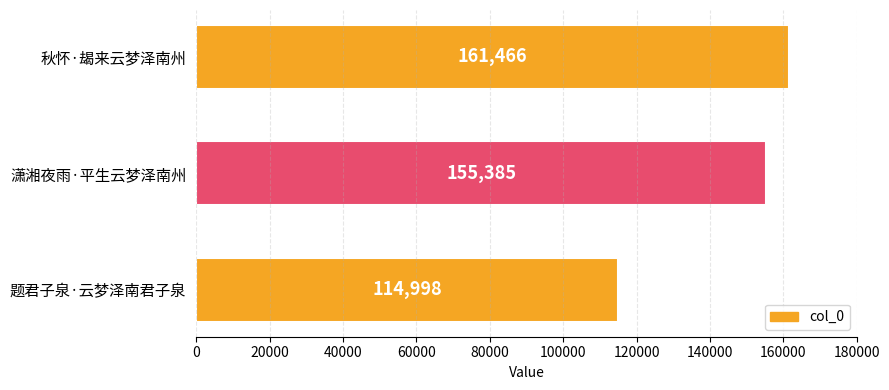

How many distinct data groups are displayed?

1